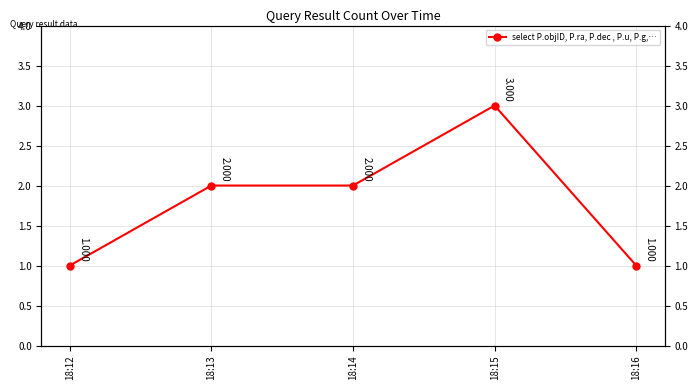

Reading left to right, extract all data points from this chart.

1	2	2	3	1